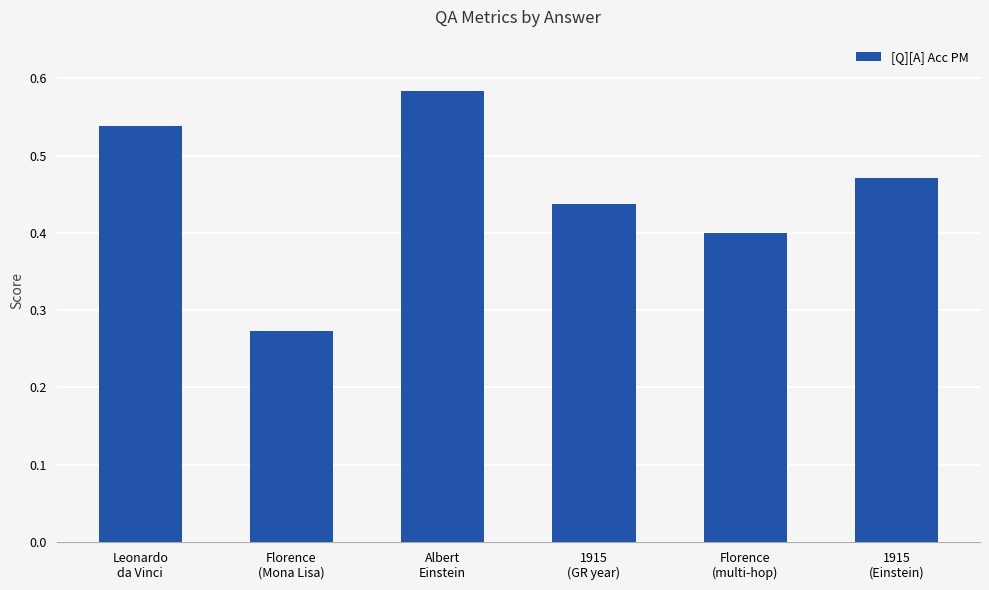

What is the difference between the values at Leonardo
da Vinci and Florence
(multi-hop)?

0.1